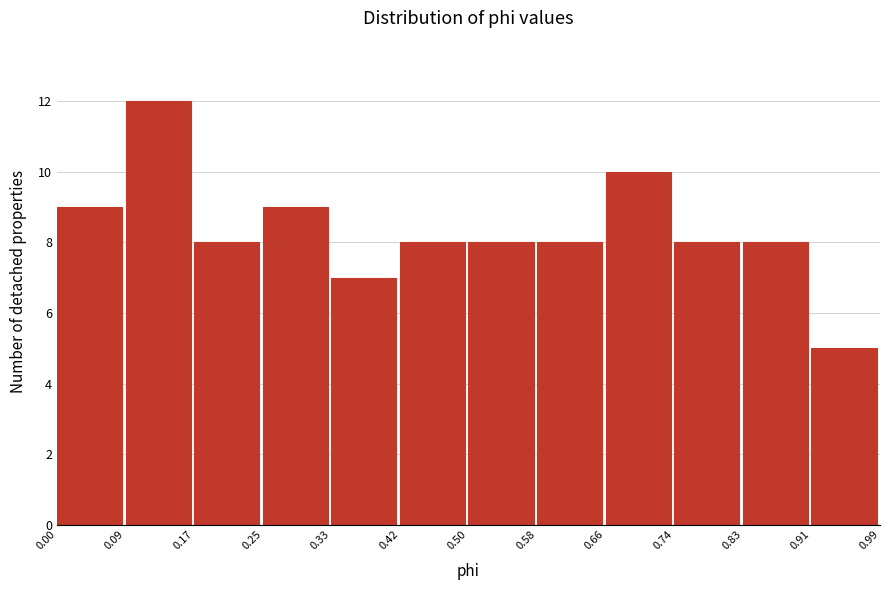

How tall is the bar that spans 0.91 to 0.99 on the x-axis? The values are not printed on the chart, so give them approximately, as read against the axis.

5